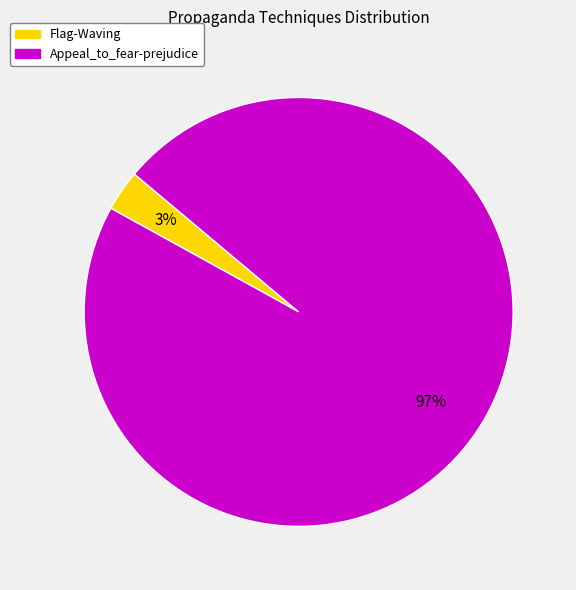

What is the majority slice?

Appeal_to_fear-prejudice